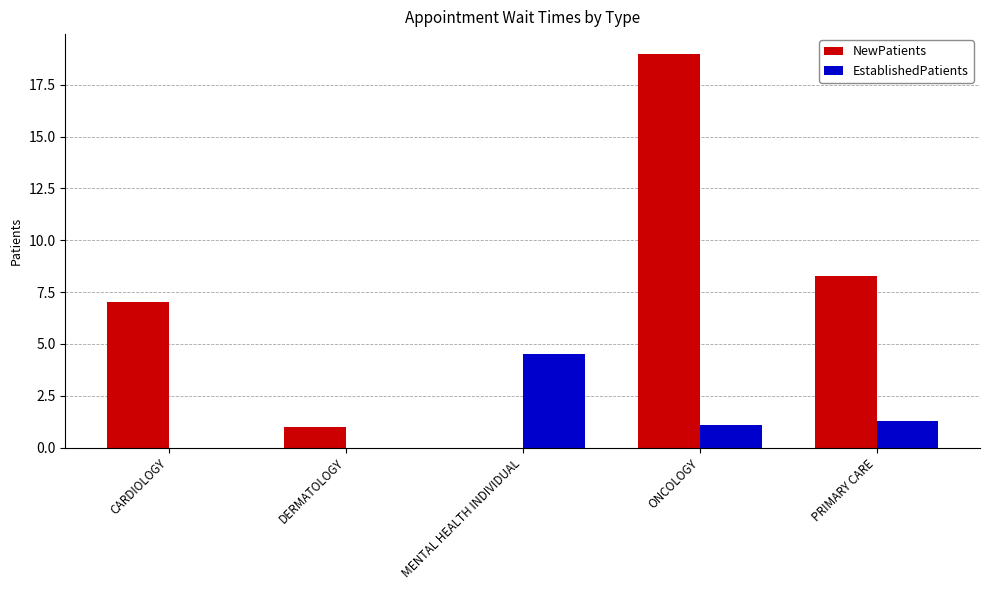

The NewPatients series shows 26.3 at ONCOLOGY. True or false?

False